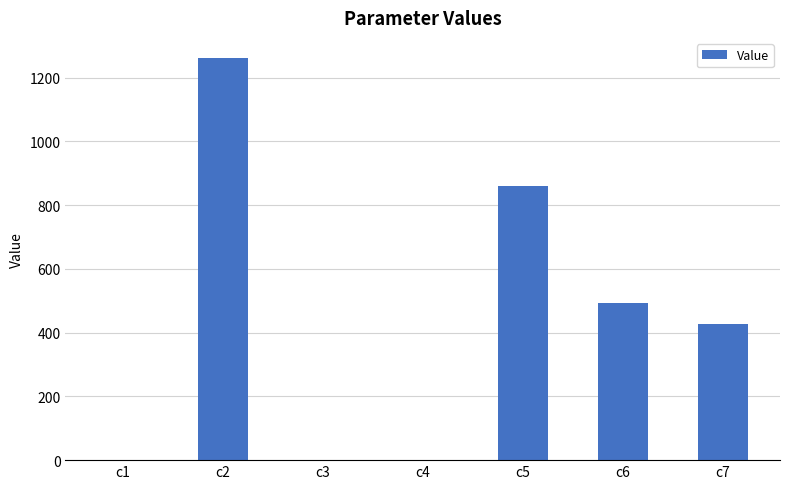

What is the ratio of the value at c6 to the value at c2?

0.4